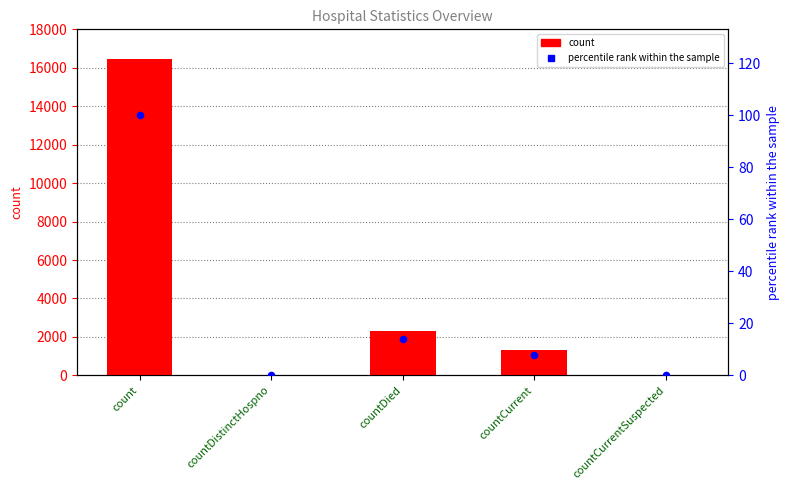

What are all the series names shown in the legend?

count, percentile rank within the sample